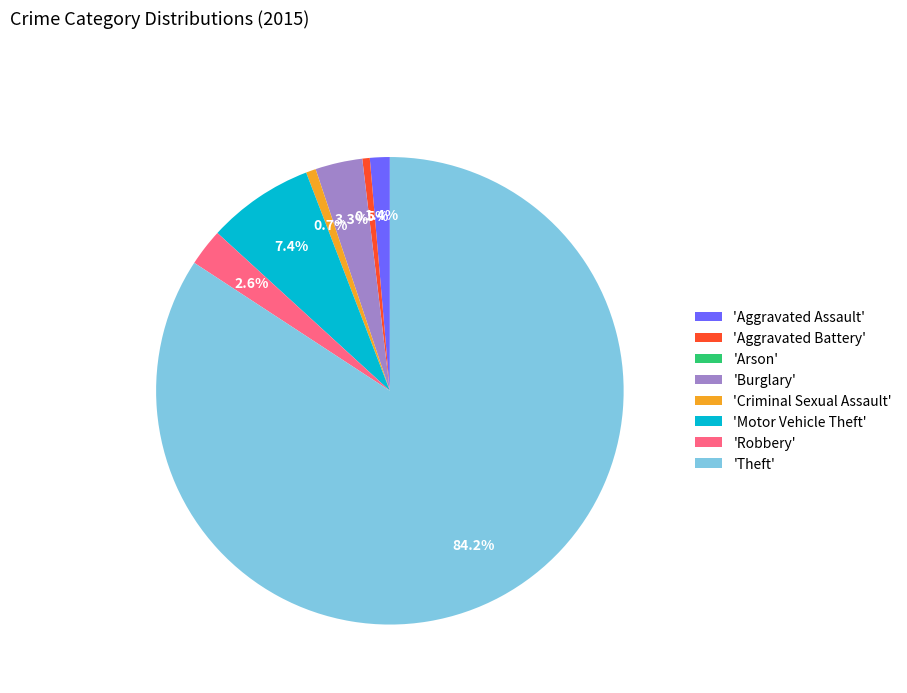

Which category has the biggest portion of the pie?

'Theft'